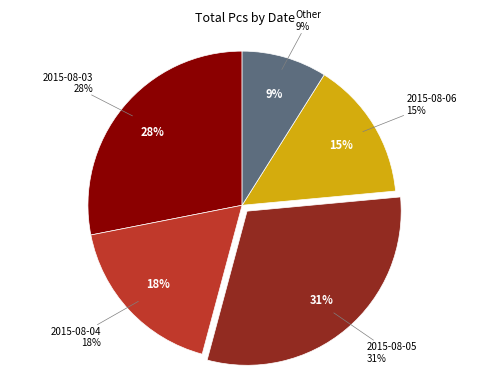

To the nearest percent, what is the average slice percentage?

20%